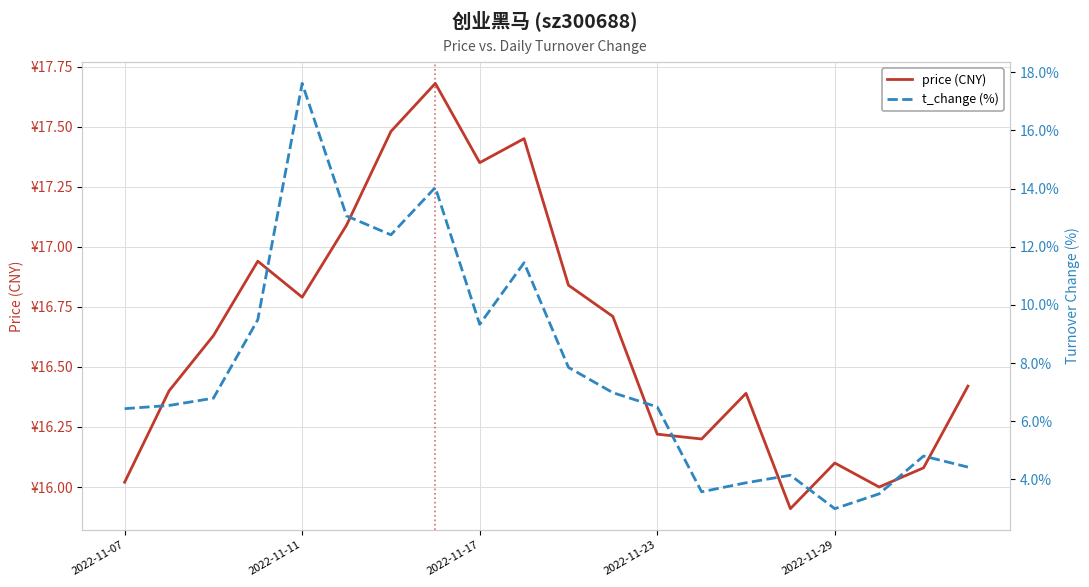

How many series are shown in this chart?

2